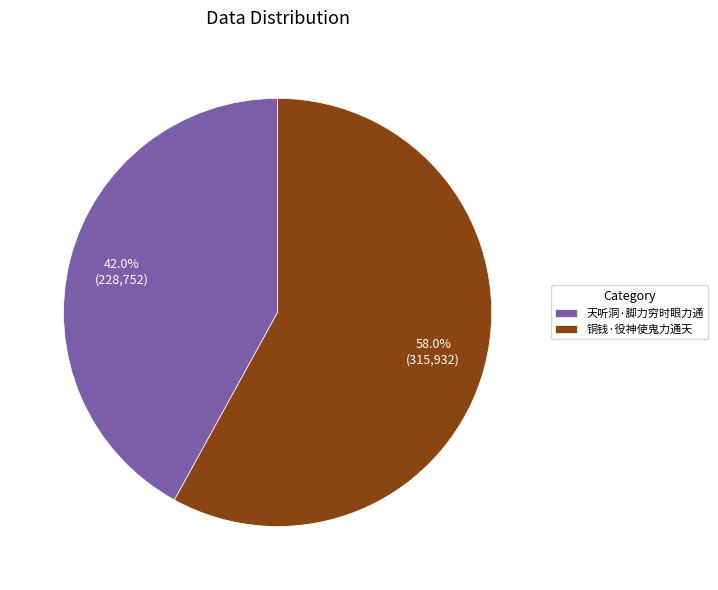

To the nearest percent, what portion does 天听洞·脚力穷时眼力通 represent?

42%